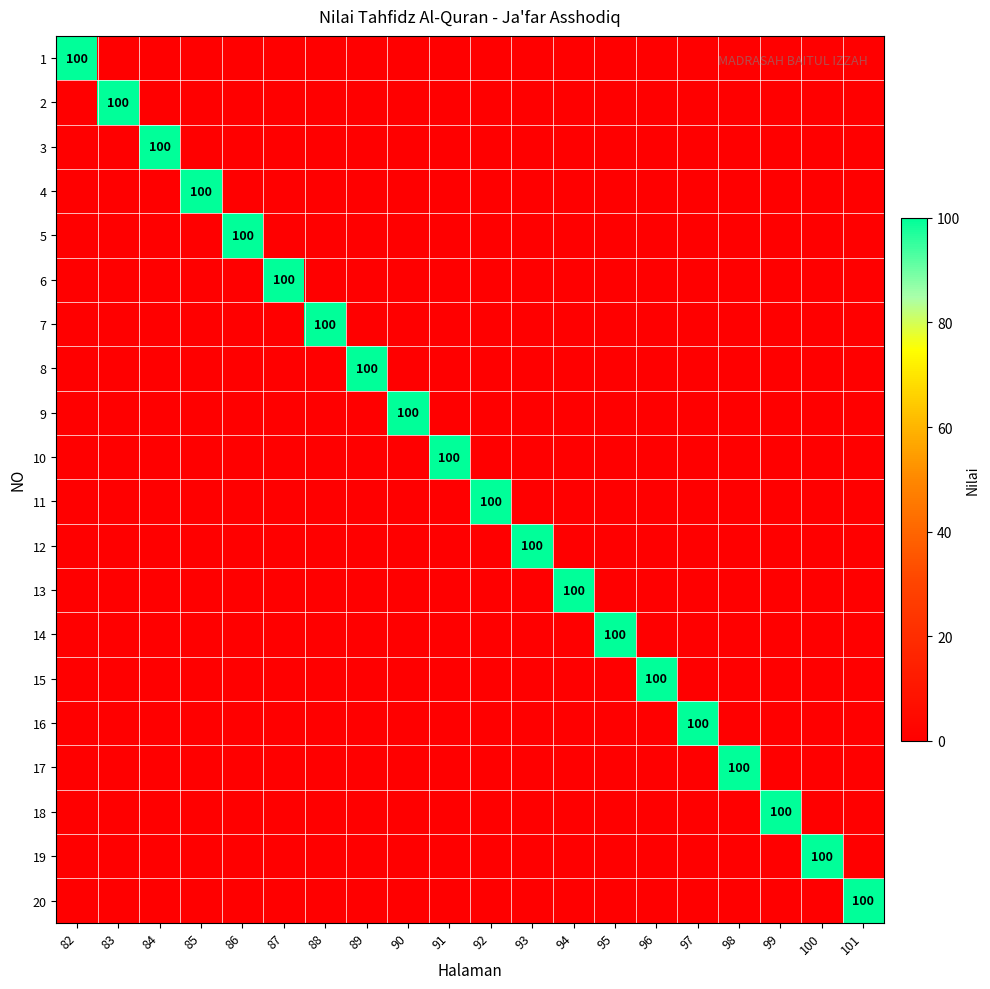

At 96, list the series in order from smallest to largest.

1, 2, 3, 4, 5, 6, 7, 8, 9, 10, 11, 12, 13, 14, 16, 17, 18, 19, 20, 15